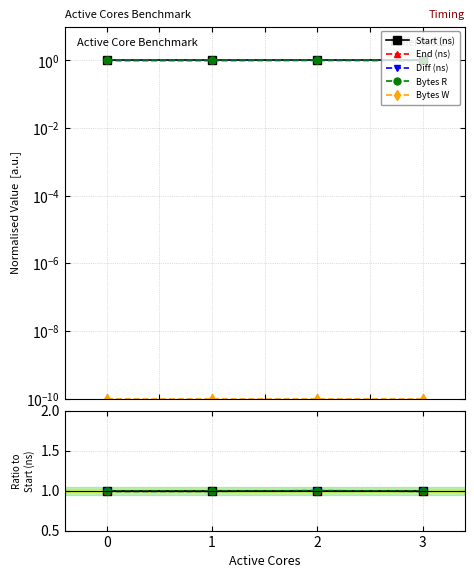

True or false: Start (ns) and Bytes R cross at least once.

False